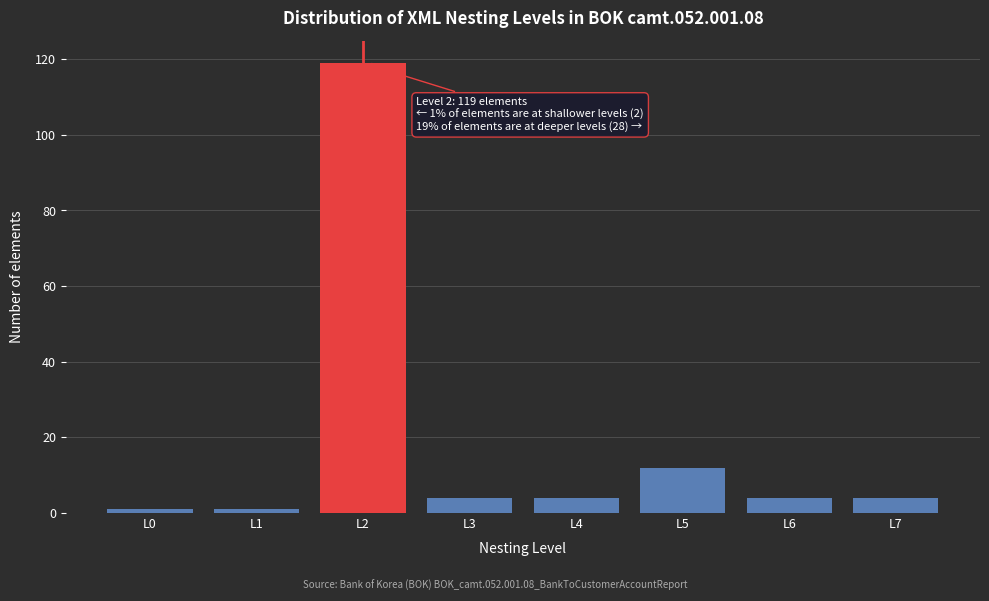

Reading right to left, list all the values displayed in this chart.

L7=4	L6=4	L5=12	L4=4	L3=4	L2=119	L1=1	L0=1